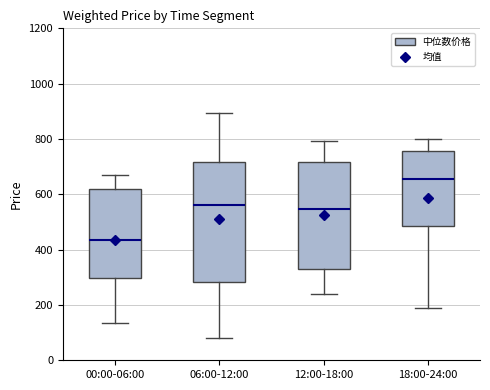

Which box has the lowest median line?

00:00-06:00